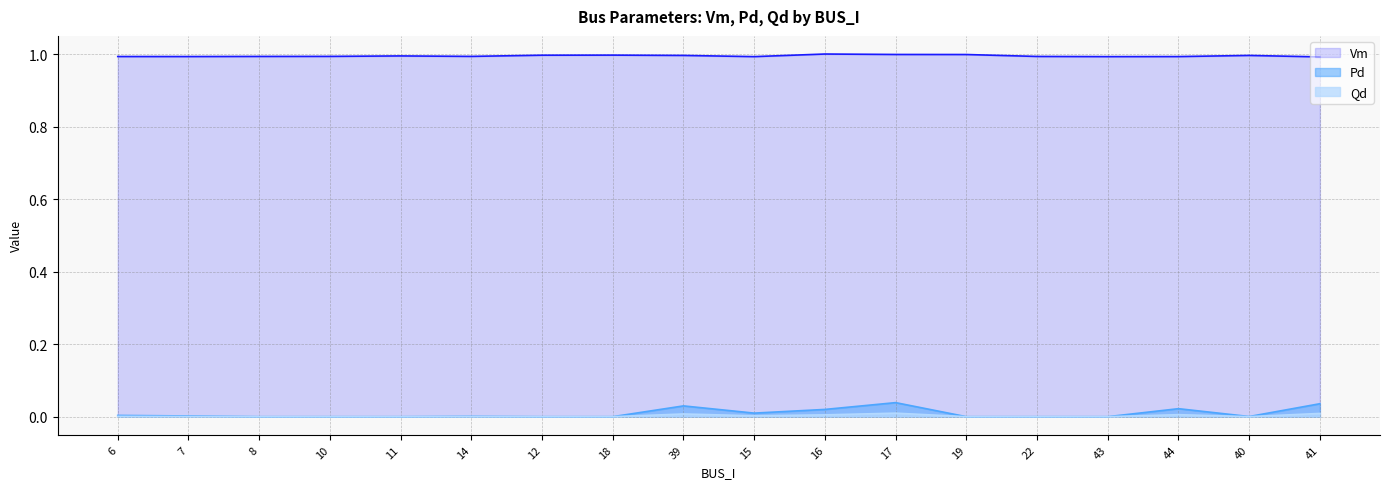

True or false: Qd has more than 1 interior local peaks.

True